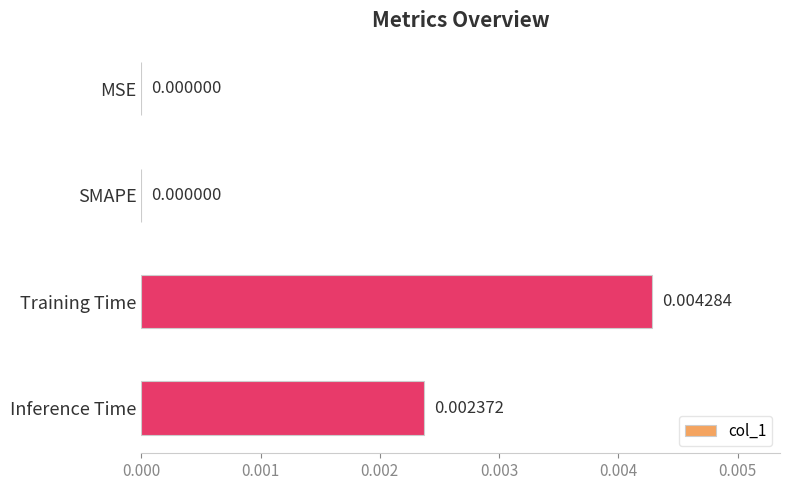

How many distinct data groups are displayed?

1